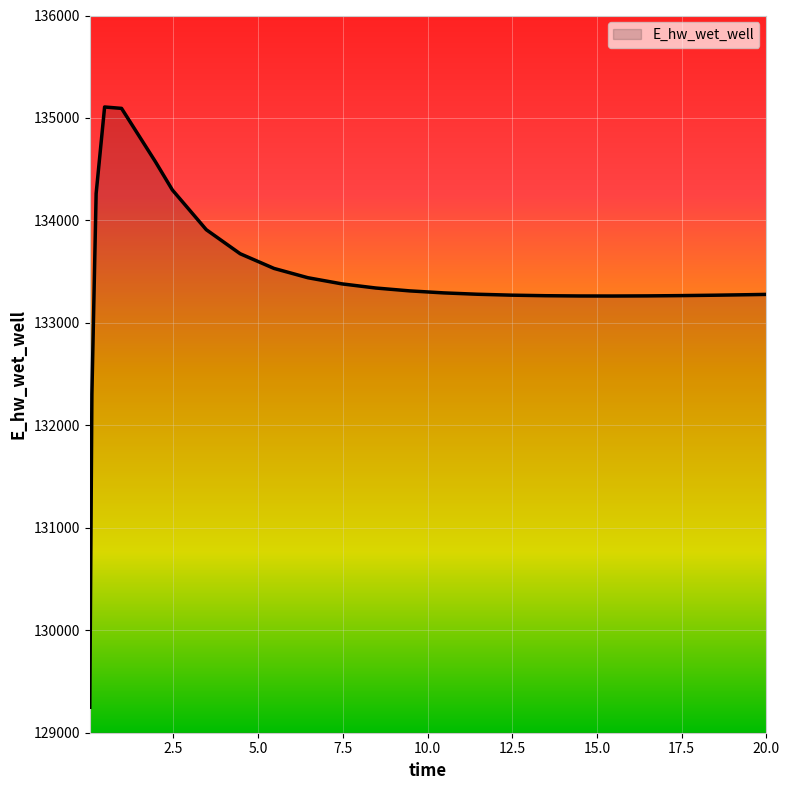

What is the smallest value displayed?

129248.6